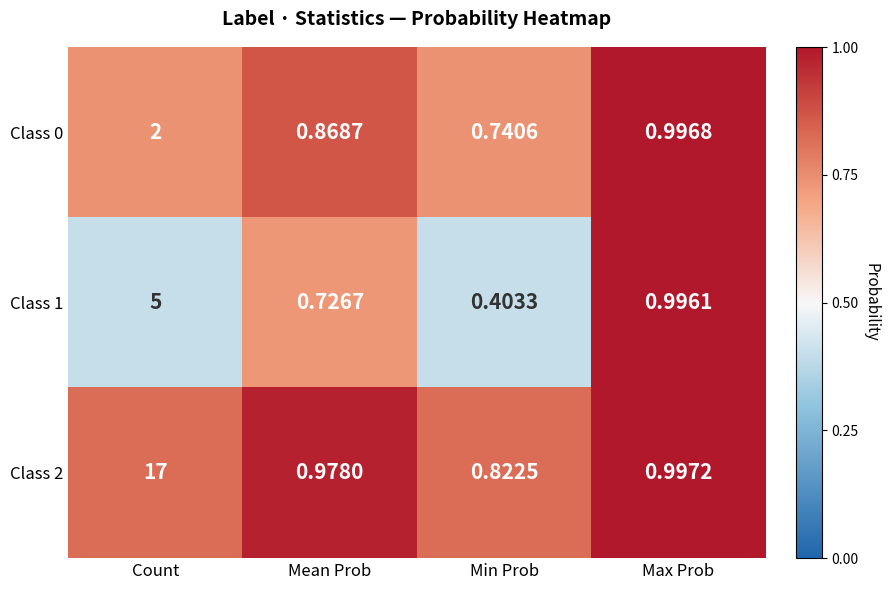

List the labels in order of Class 2 value, smallest first.

Min Prob, Mean Prob, Max Prob, Count